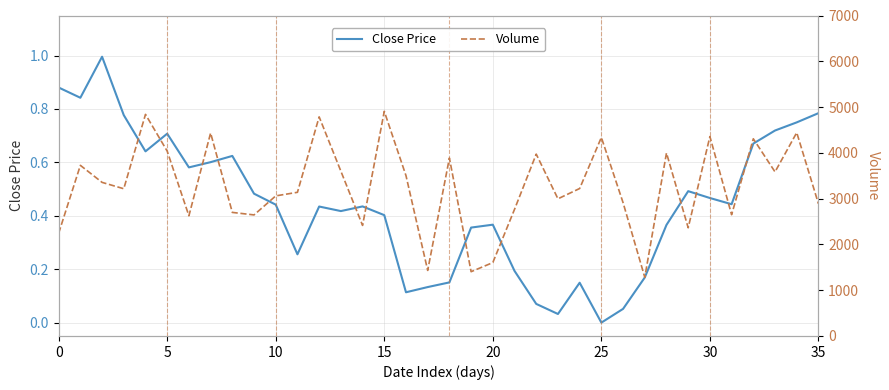

Rank the series by their maximum value, from highest to lowest.

Volume, Close Price